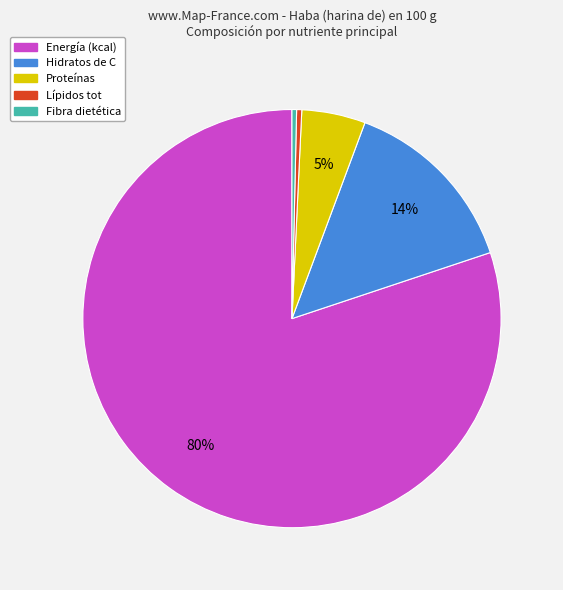

To the nearest percent, what is the average slice percentage?

20%